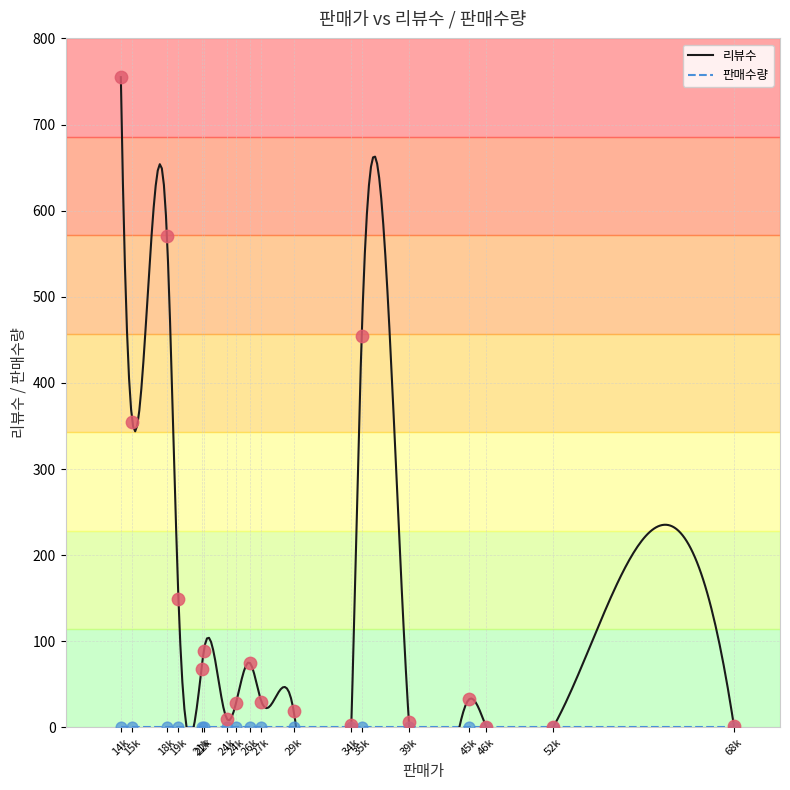

What are all the series names shown in the legend?

리뷰수, 판매수량